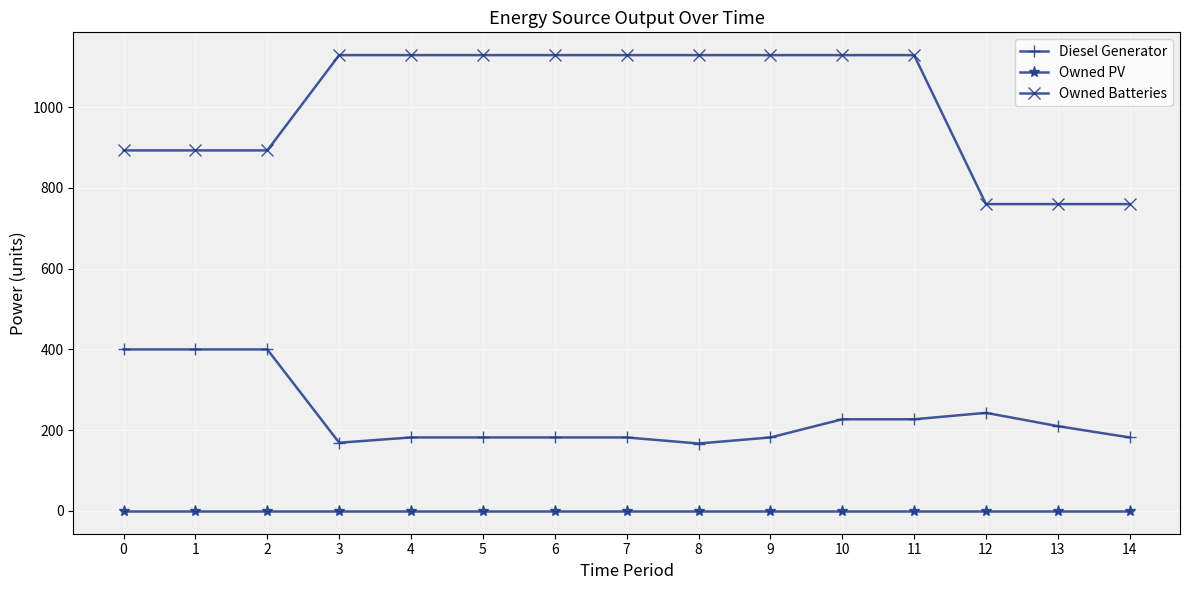

Which series has the largest total across all categories?

Owned Batteries